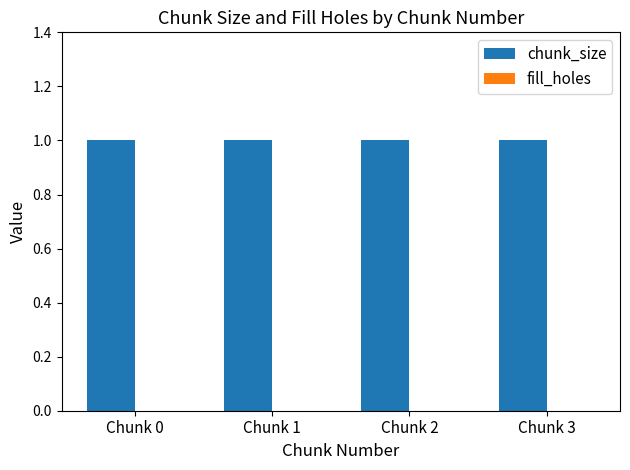

Where is chunk_size nearest to the value 1?

Chunk 0